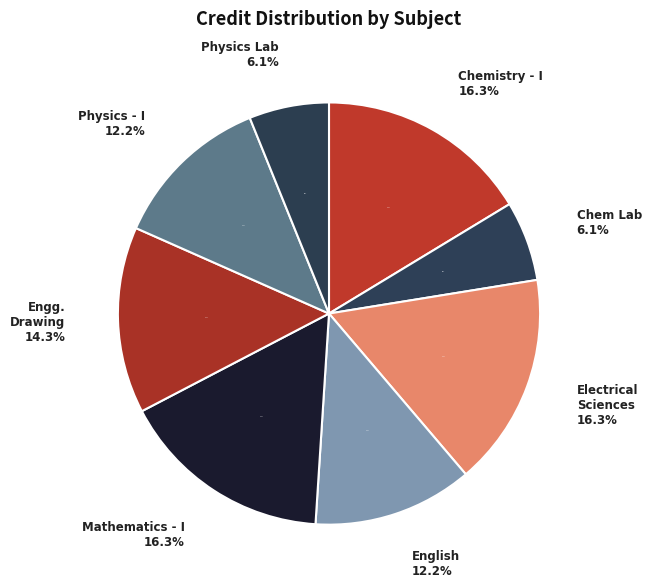

Rank the categories by value from lowest to highest.

Chemistry Laboratory, Physics Laboratory, English : Language Through Literature, Physics - I, Engineering Drawing, Chemistry - I, Electrical Sciences, Mathematics - I